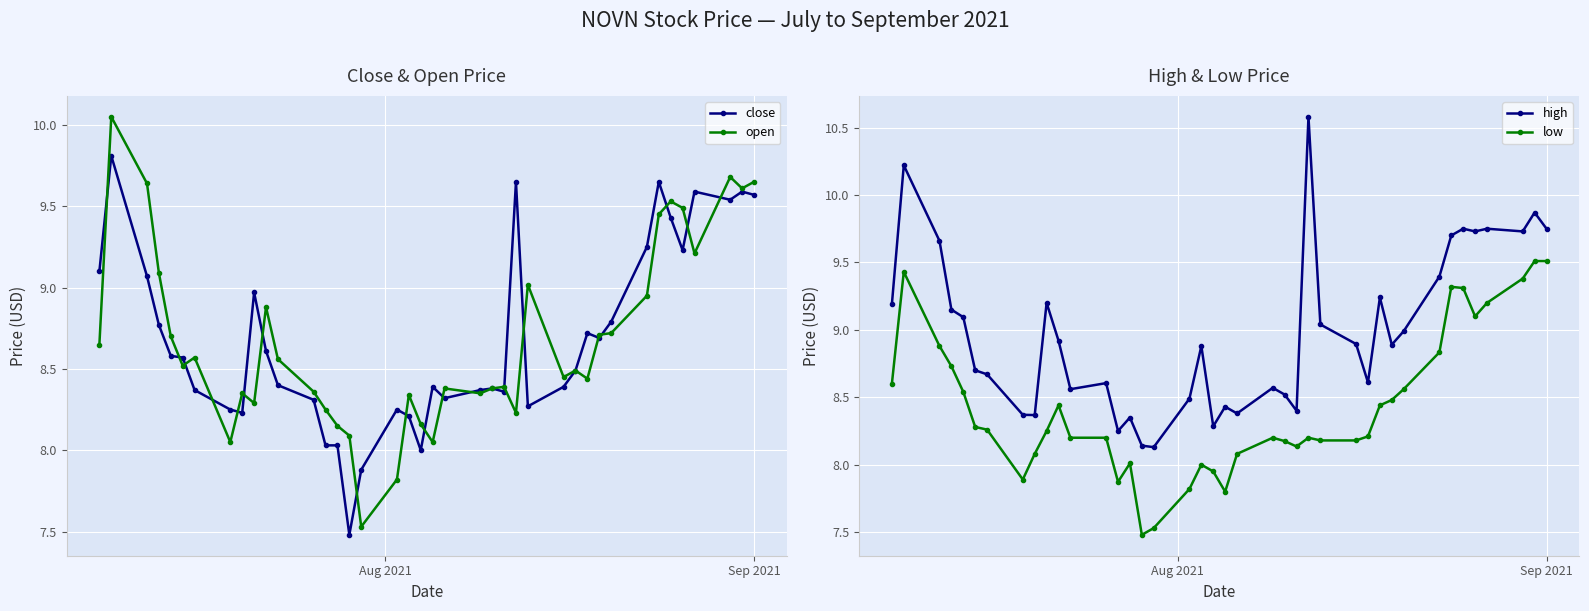

At how many categories does at least one series exceed 10?

2